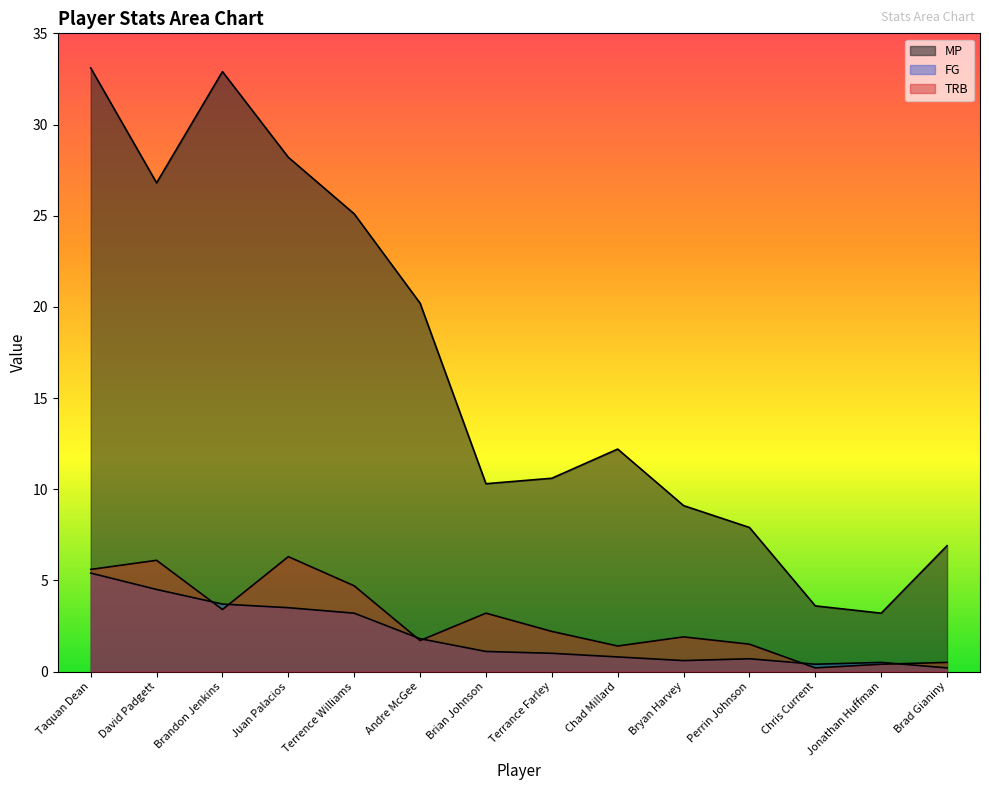

Where is the first local minimum for TRB?

Brandon Jenkins